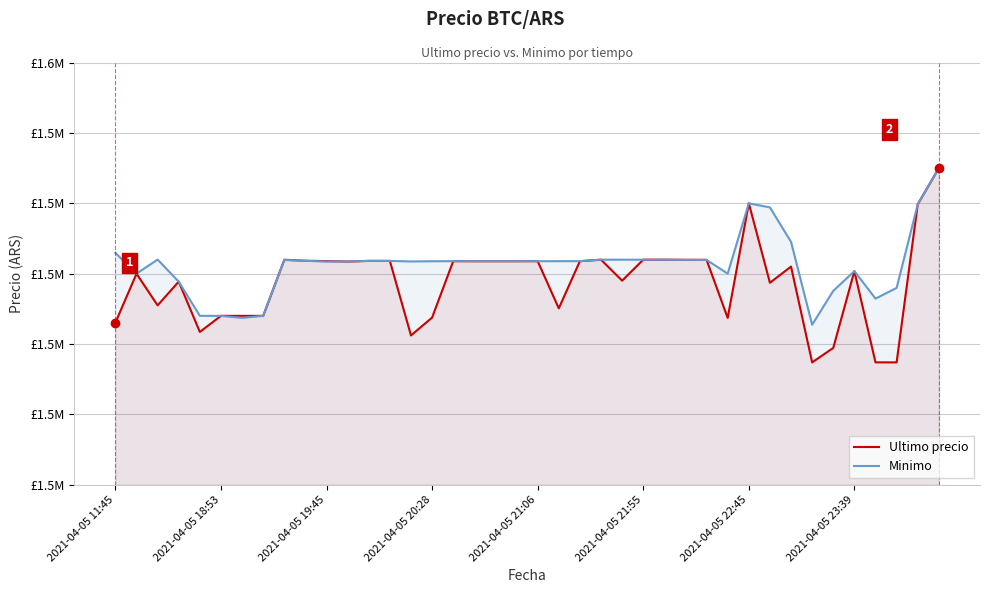

How many lines are shown in the chart?

2